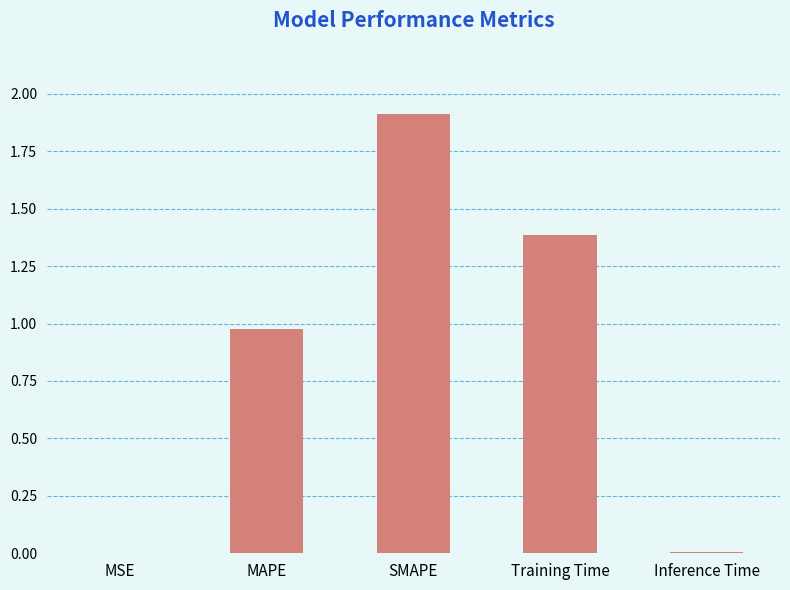

At which category does the chart reach its peak across all series?

SMAPE